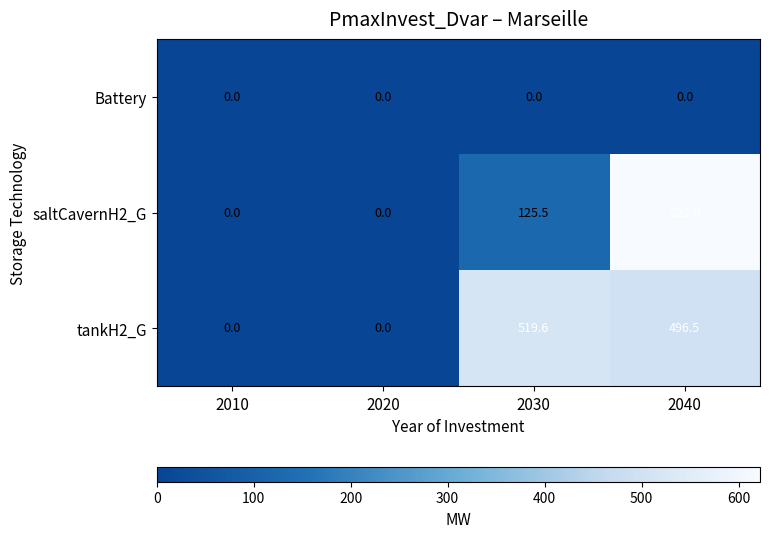

Which series changed the most between 2010 and 2040?

saltCavernH2_G